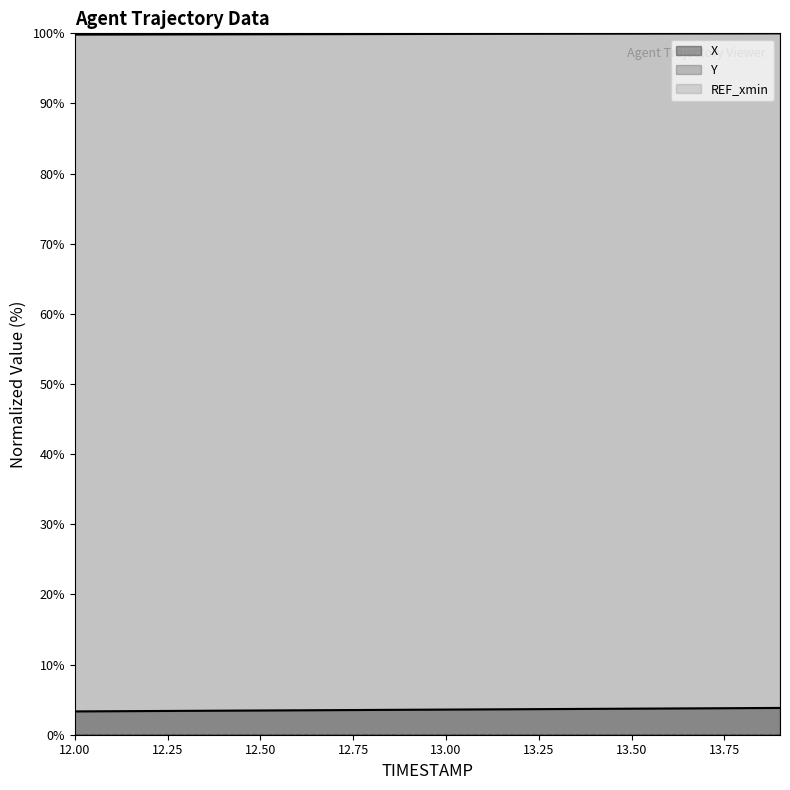

What is the label of the 10th point from the right?

13.0